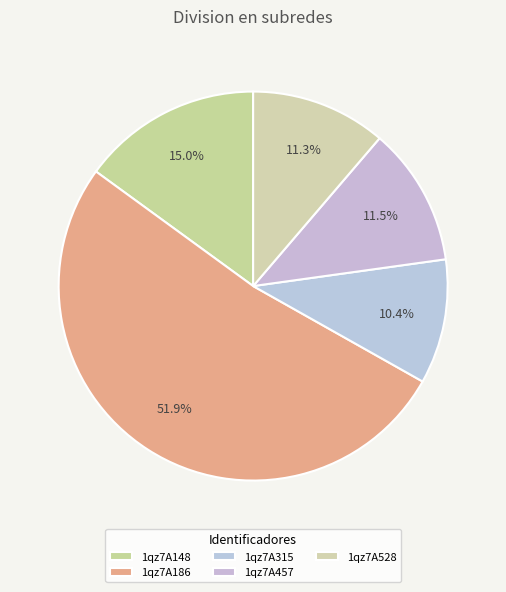

How many slices are in this pie chart?

5